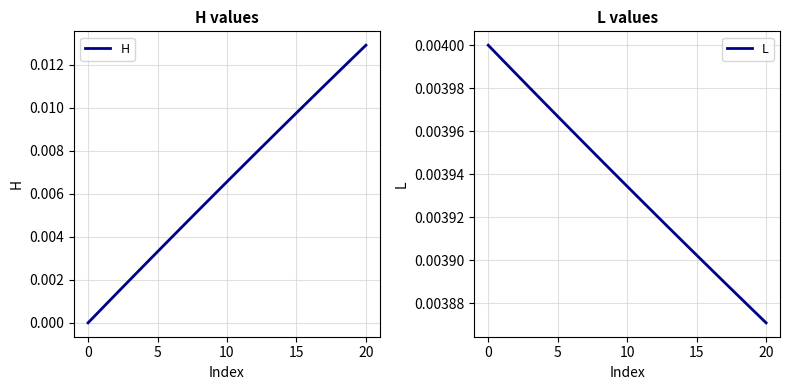

The value of H at 12 is 0.0. True or false?

False